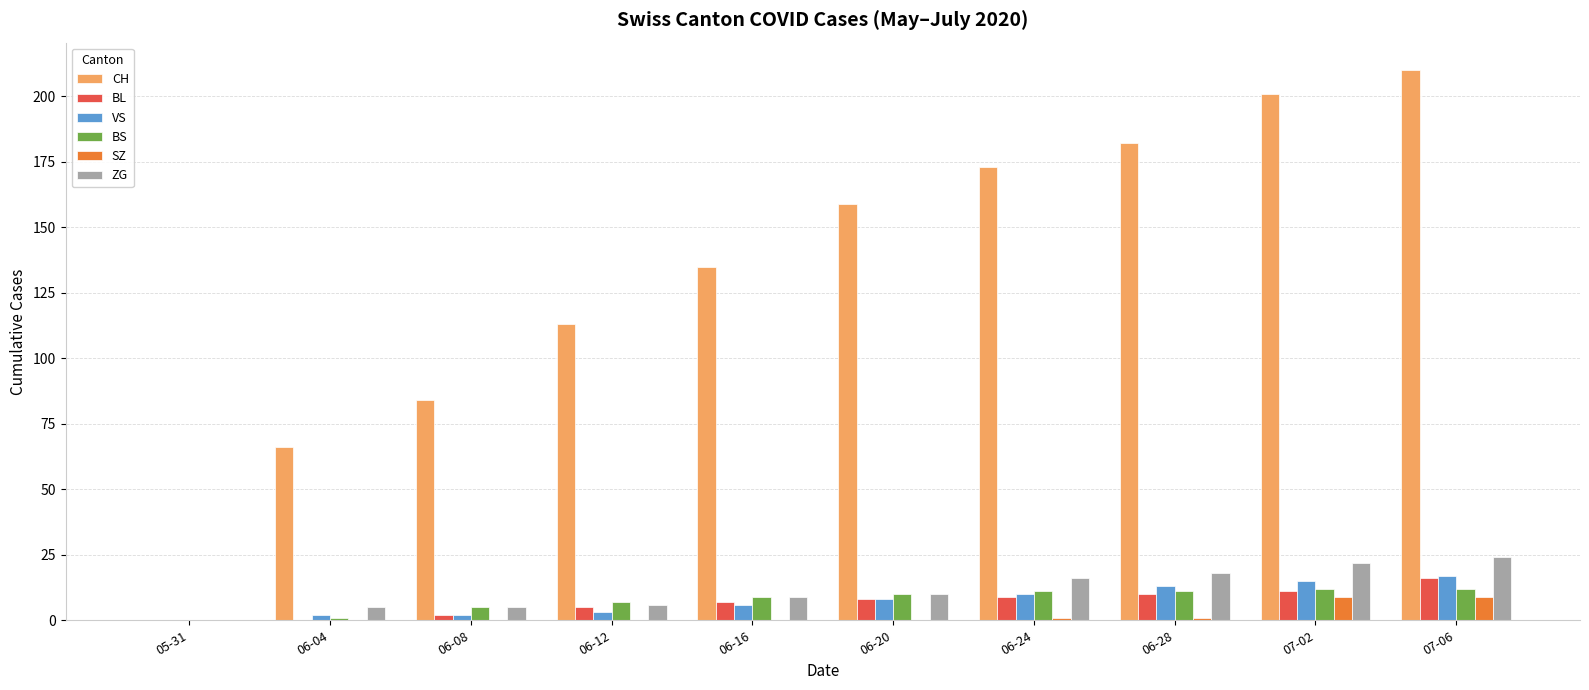

The value of CH at 06-12 is 147. True or false?

False